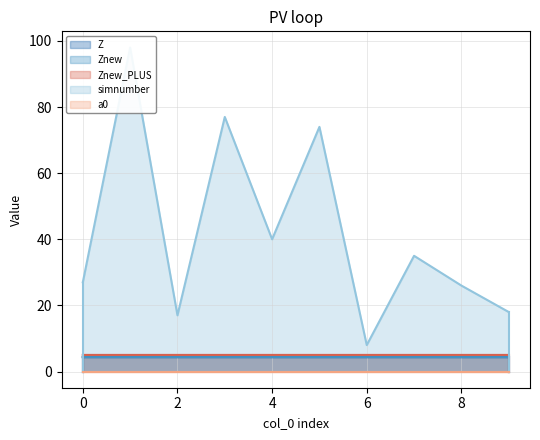

How many Z values are between 4 and 5?

10